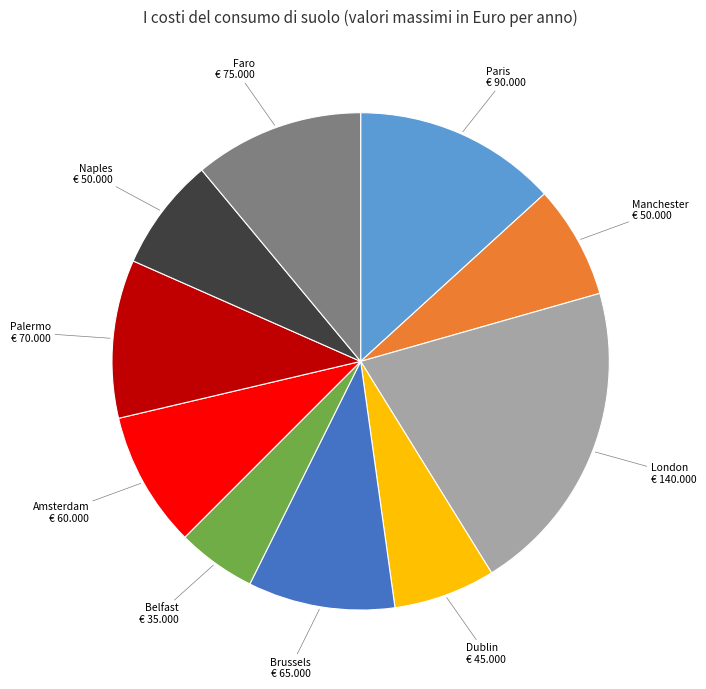

Do Faro and London together represent more than half of the pie?

No